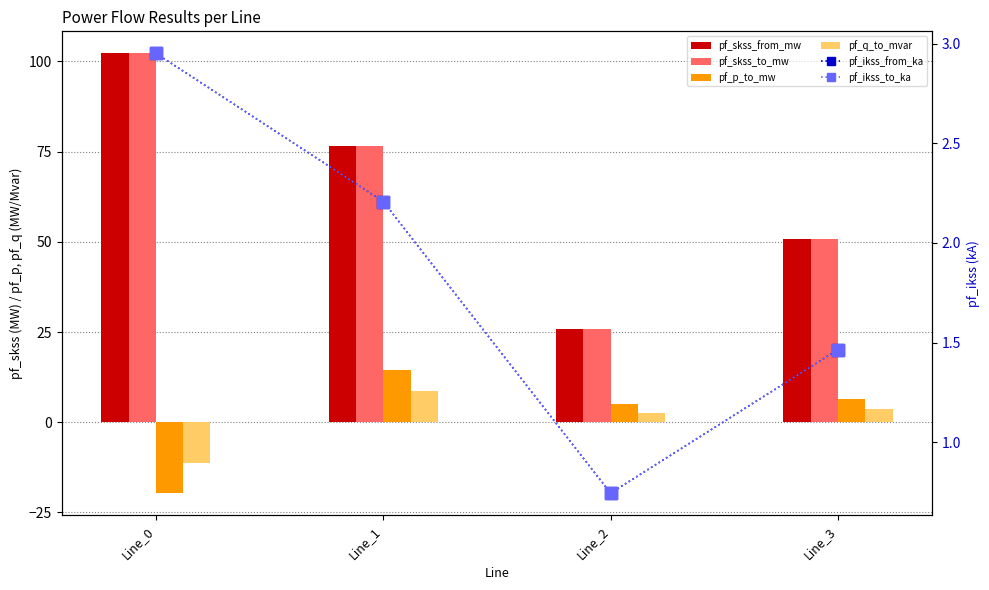

Reading left to right, extract all data points from this chart.

pf_skss_from_mw: 102.2	76.5	25.8	50.7
pf_skss_to_mw: 102.2	76.5	25.8	50.7
pf_p_to_mw: -19.7	14.6	5.1	6.4
pf_q_to_mvar: -11.3	8.6	2.7	3.8
pf_ikss_from_ka: 3.0	2.2	0.7	1.5
pf_ikss_to_ka: 3.0	2.2	0.7	1.5